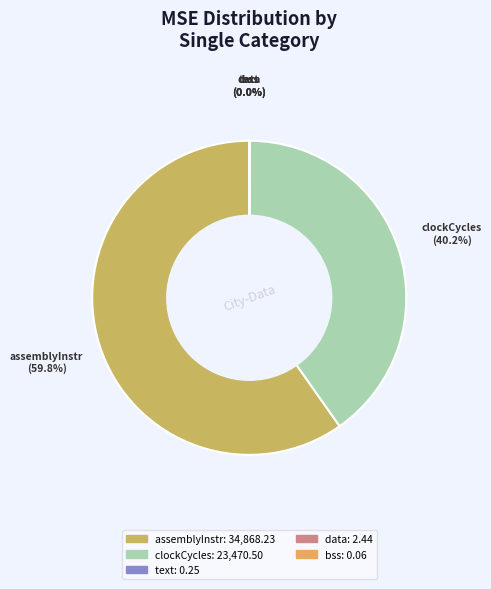

Approximately how many times larger is the value at clockCycles compared to assemblyInstr?

0.7